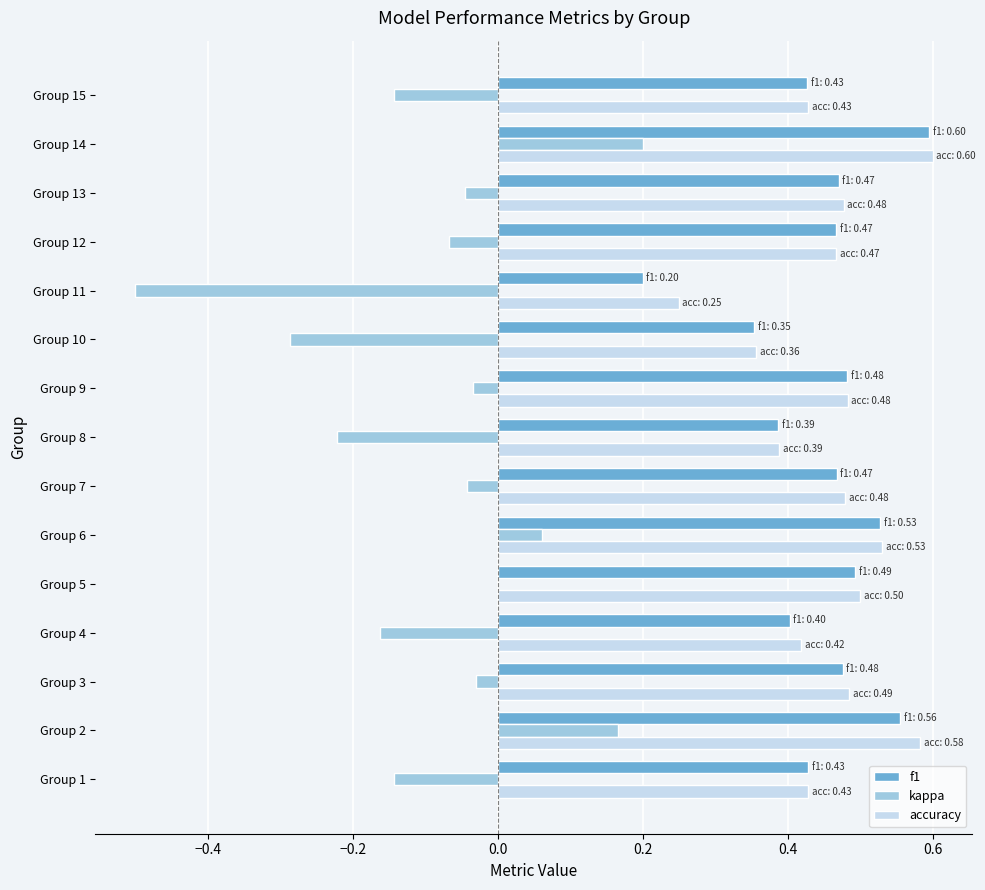

Which series has the largest range (max minus min)?

kappa